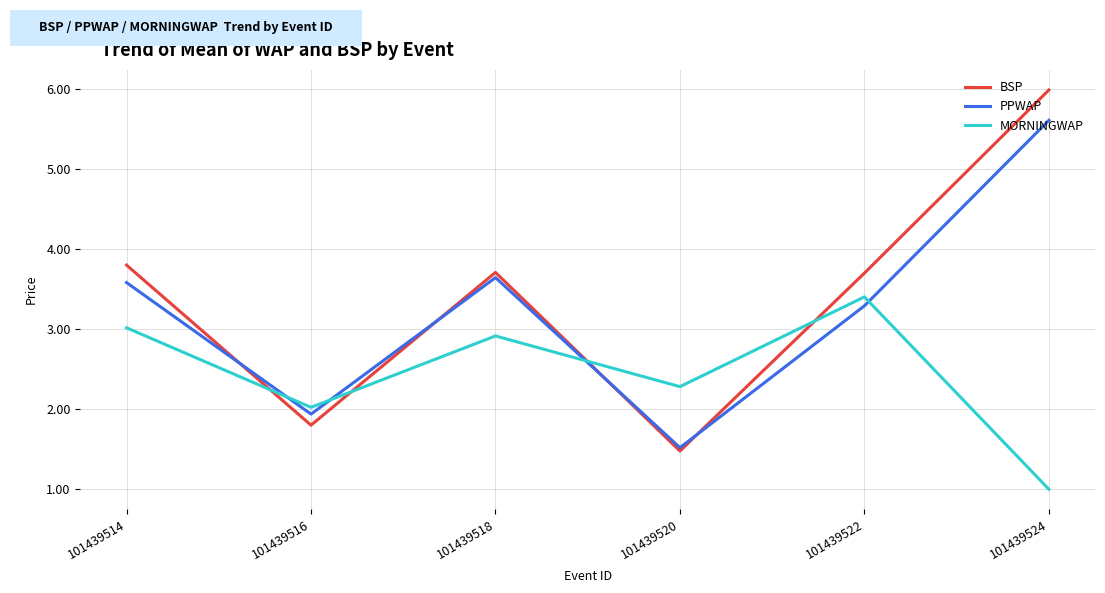

True or false: MORNINGWAP and PPWAP intersect in this chart.

True